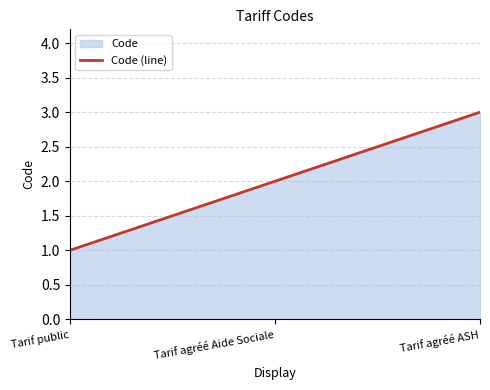

Which has a higher value, Tarif public or Tarif agréé Aide Sociale?

Tarif agréé Aide Sociale